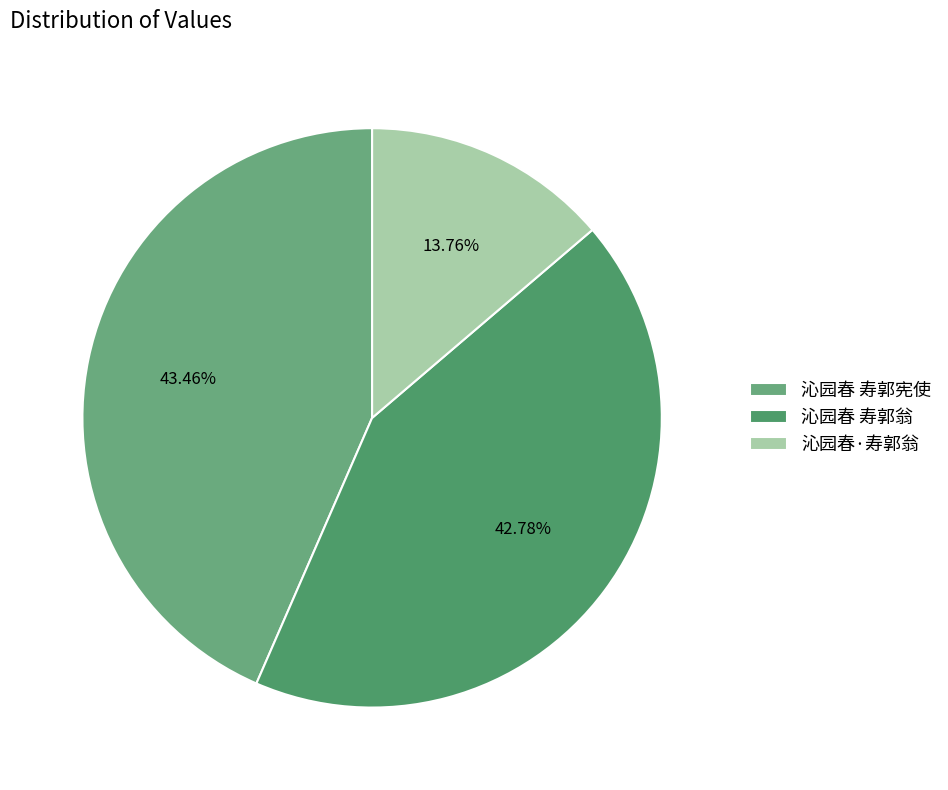

To the nearest percent, what percentage of the pie is 沁园春 寿郭宪使?

43%